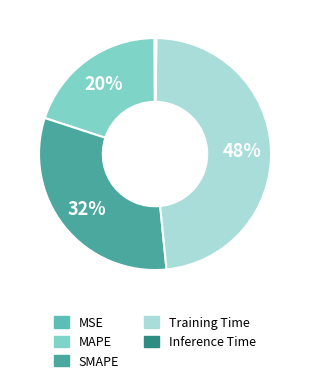

To the nearest percent, what is the combined percentage of Inference Time and Training Time?

48%